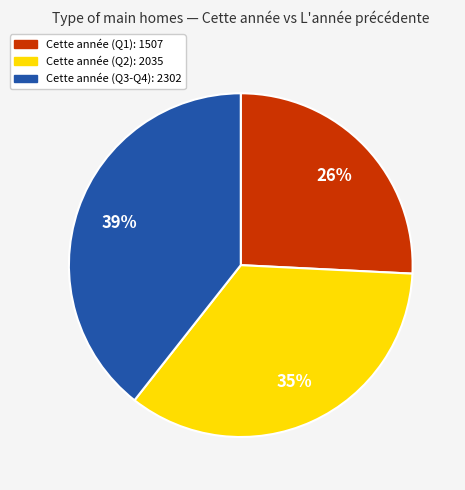

Does any single category account for the majority?

No